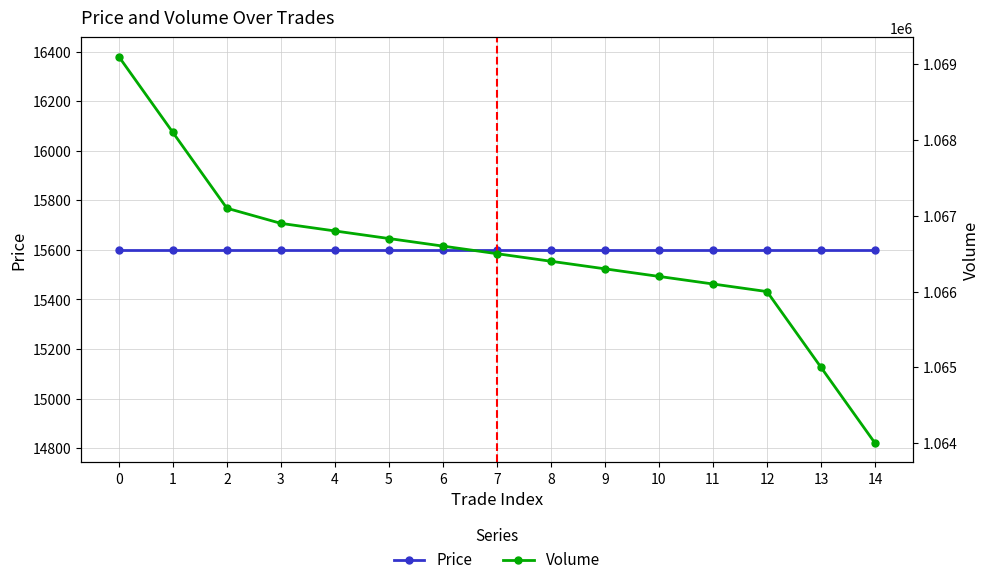

What is the sum of the Price values at 9 and 2?

31200